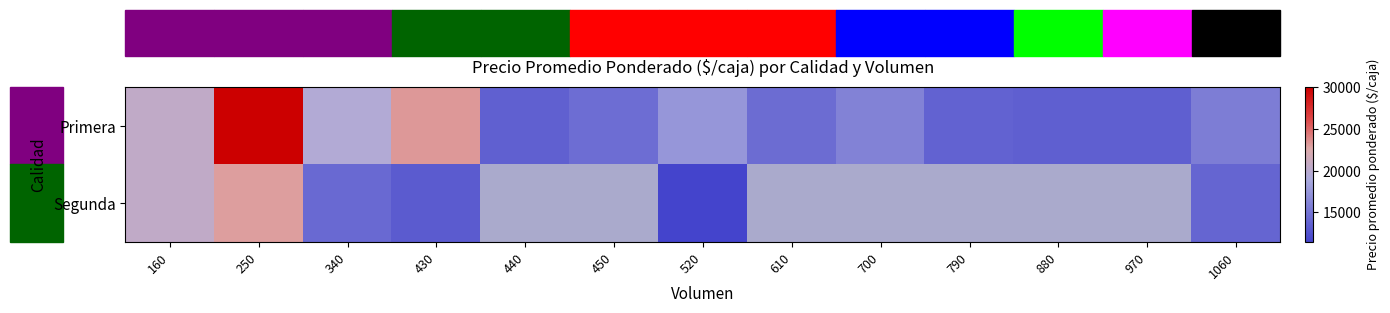

Rank the categories by Primera value from lowest to highest.

970, 880, 440, 790, 610, 450, 1060, 700, 520, 340, 160, 430, 250